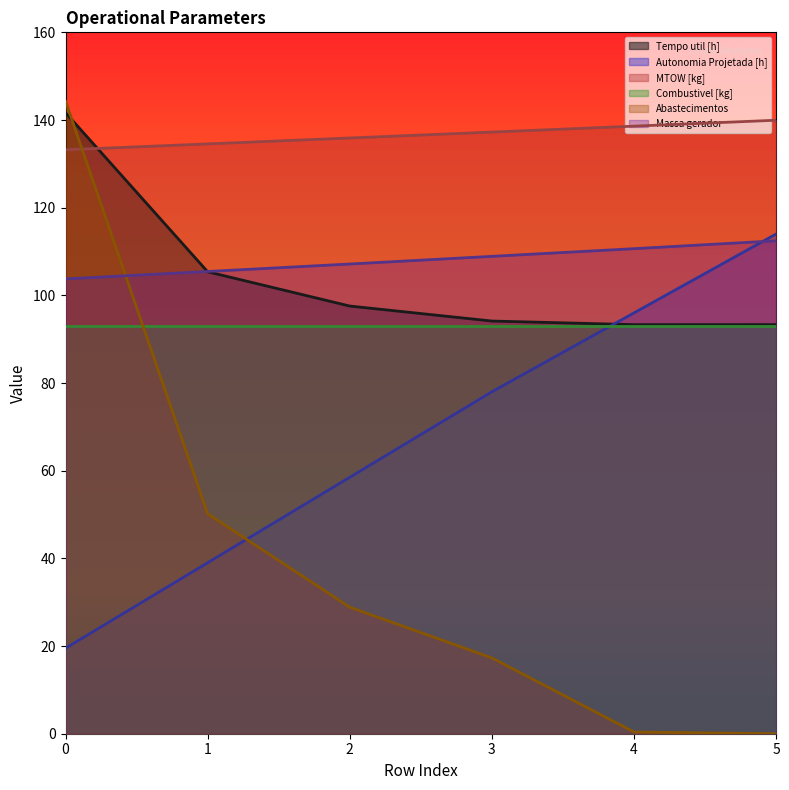

What are all the series names shown in the legend?

Tempo util [h], Autonomia Projetada [h], MTOW [kg], Combustivel [kg], Abastecimentos, Massa gerador